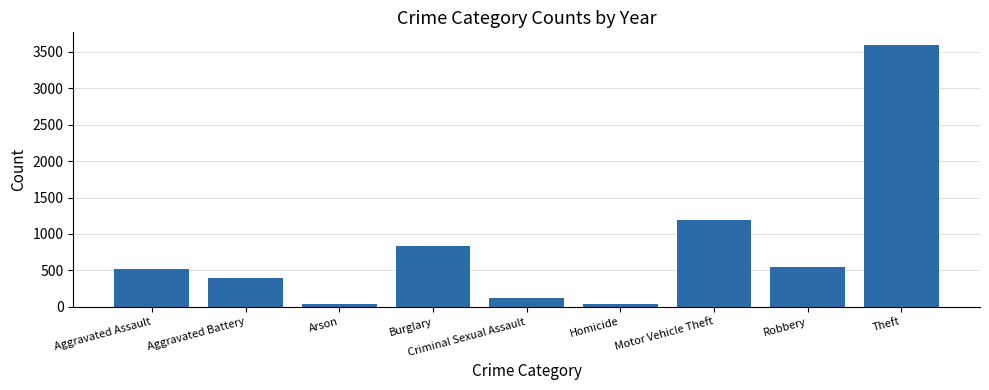

Are the bars grouped side by side (vs. stacked)?

No